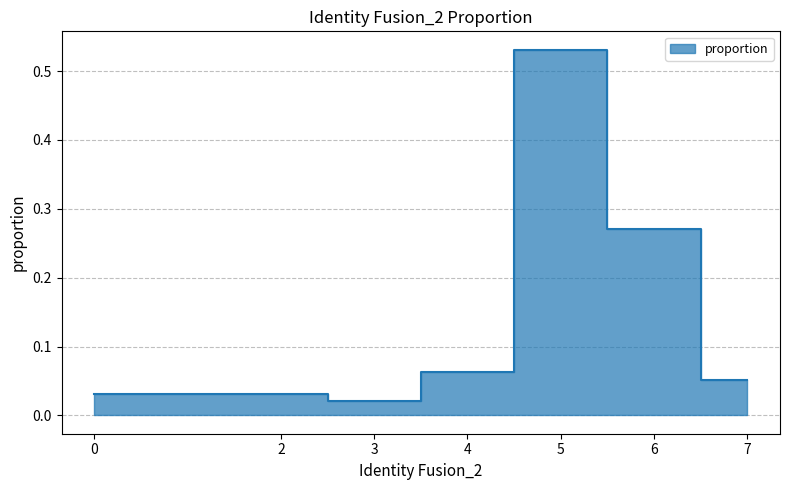

List the labels in order of value, smallest first.

3, 0, 2, 7, 4, 6, 5